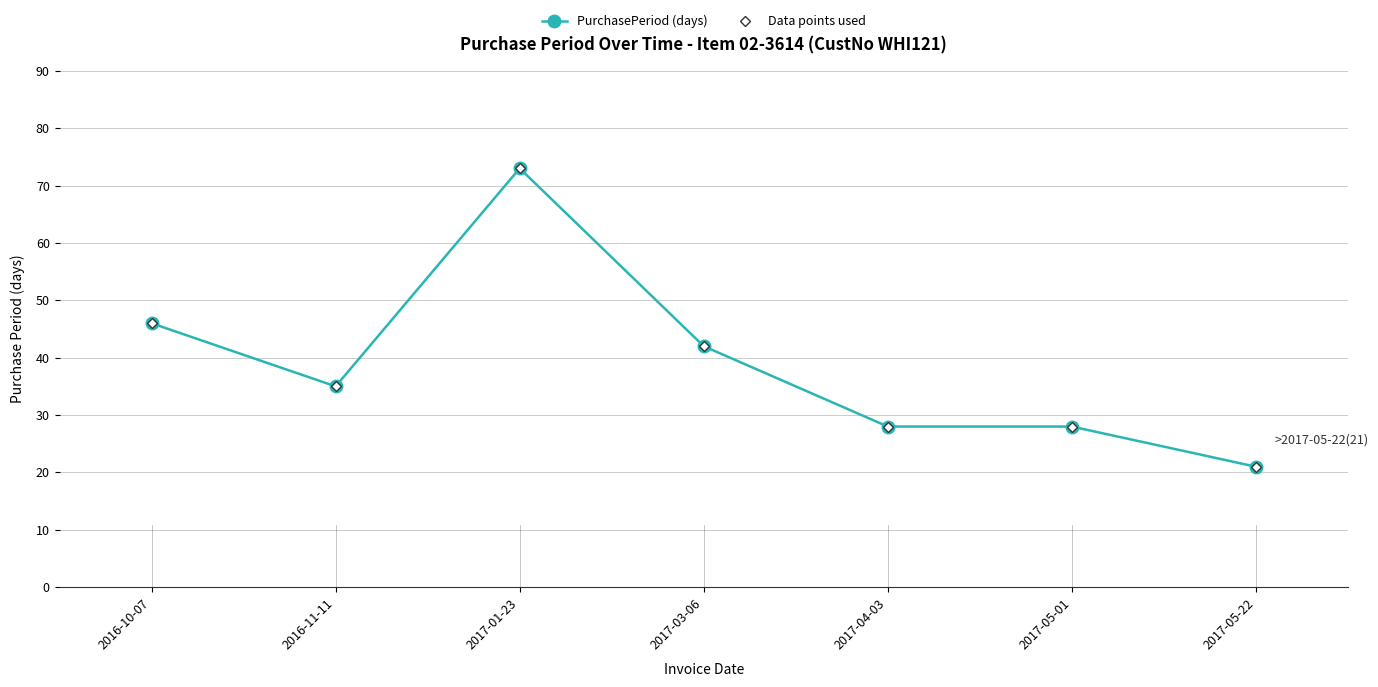

Is this an area chart (filled region under the line)?

No